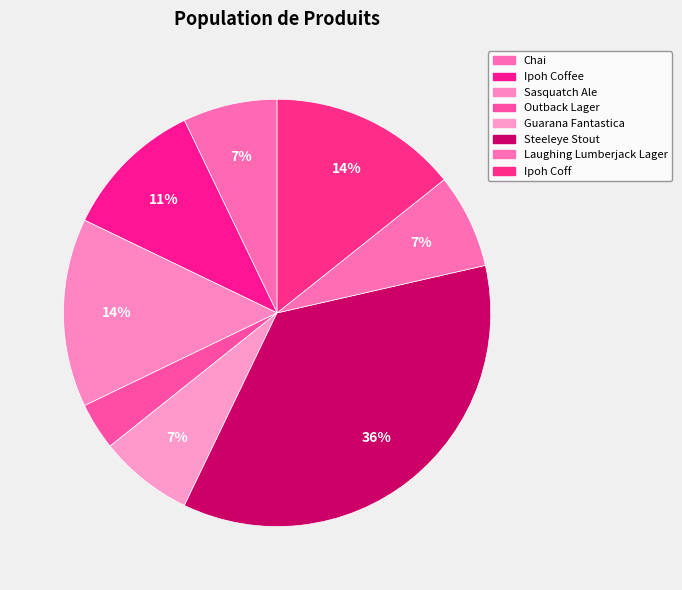

Which slice is the smallest?

Outback Lager